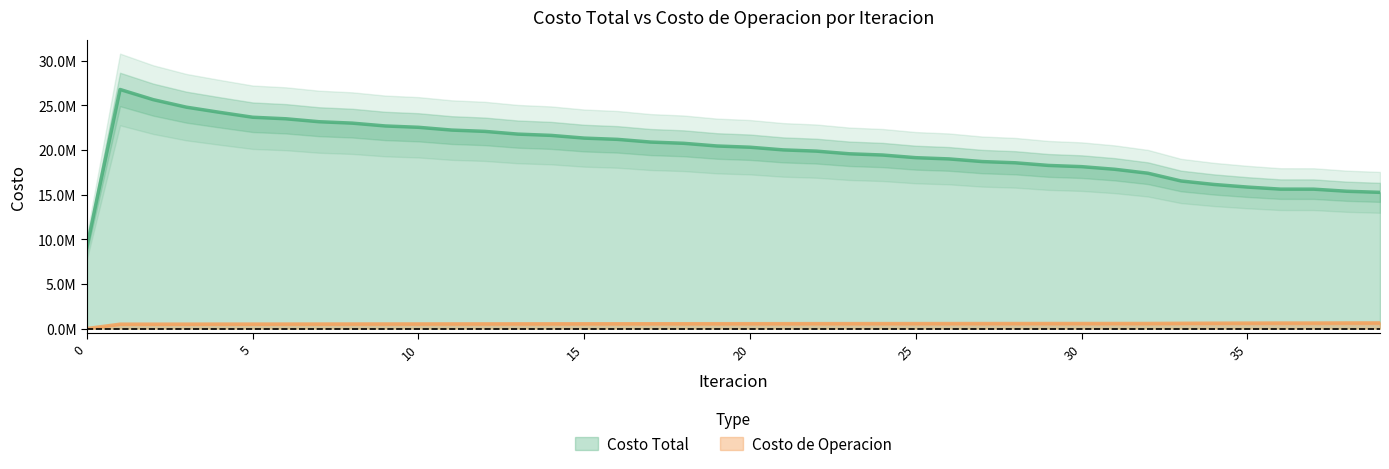

What is the value of the Costo de Operacion point at the 14th from the left?

527079.9